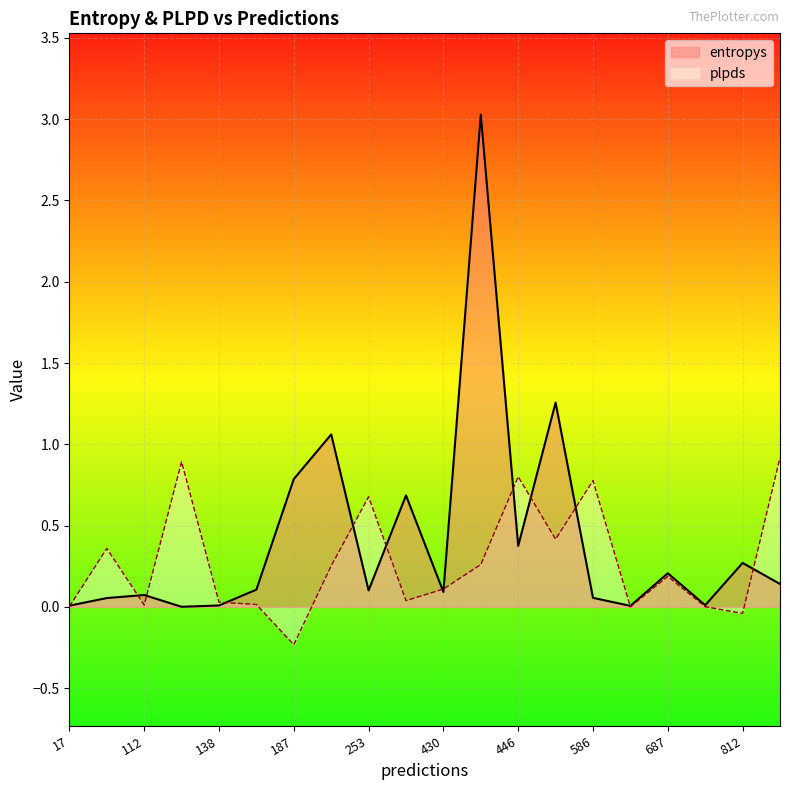

At which label is entropys closest to 1?

248